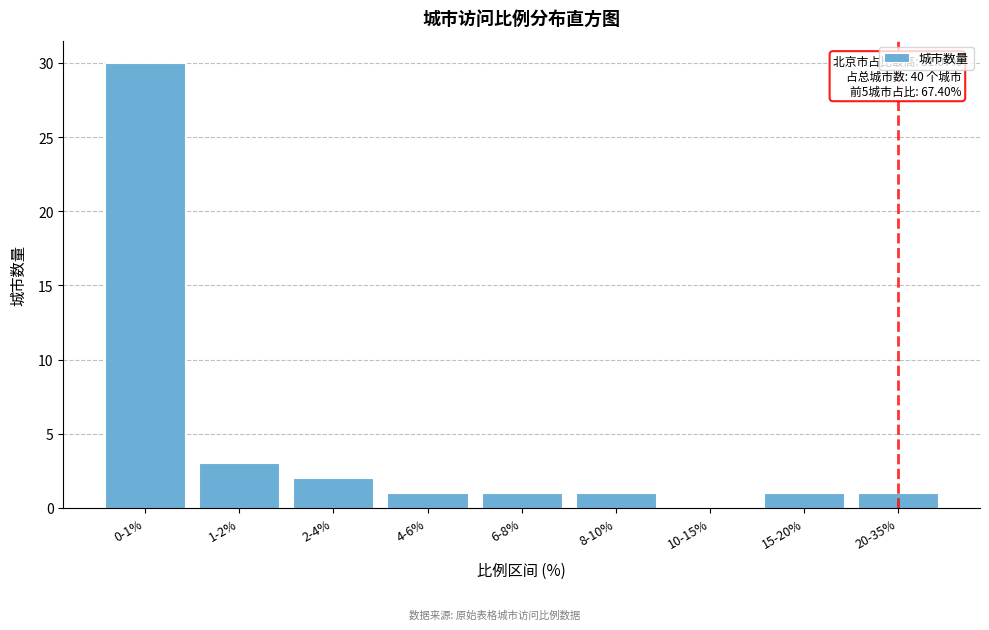

Reading left to right, extract all data points from this chart.

0-1%=30	1-2%=3	2-4%=2	4-6%=1	6-8%=1	8-10%=1	10-15%=0	15-20%=1	20-35%=1